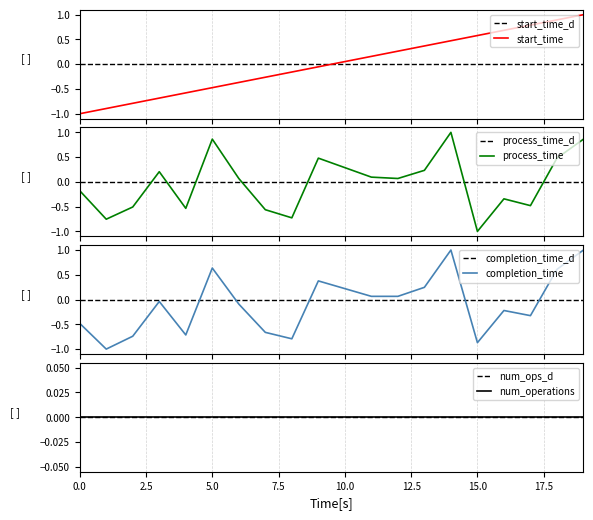

How many times do process_time and start_time cross each other?

5